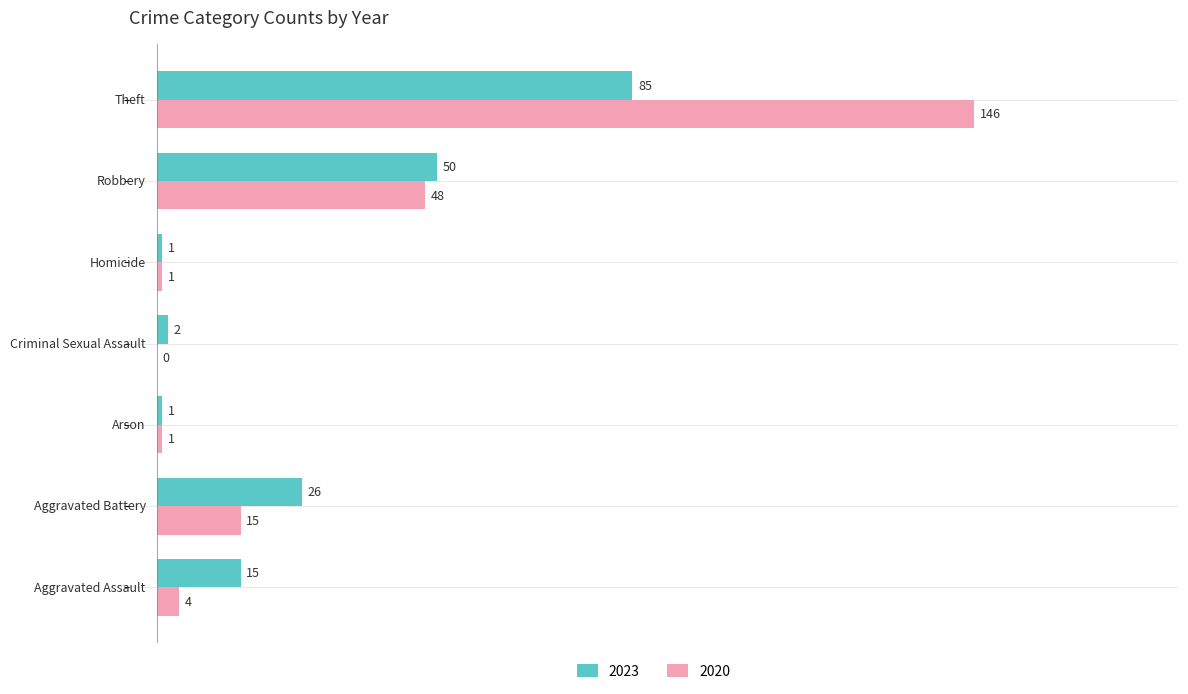

What is the sum of all 2023 values?

180